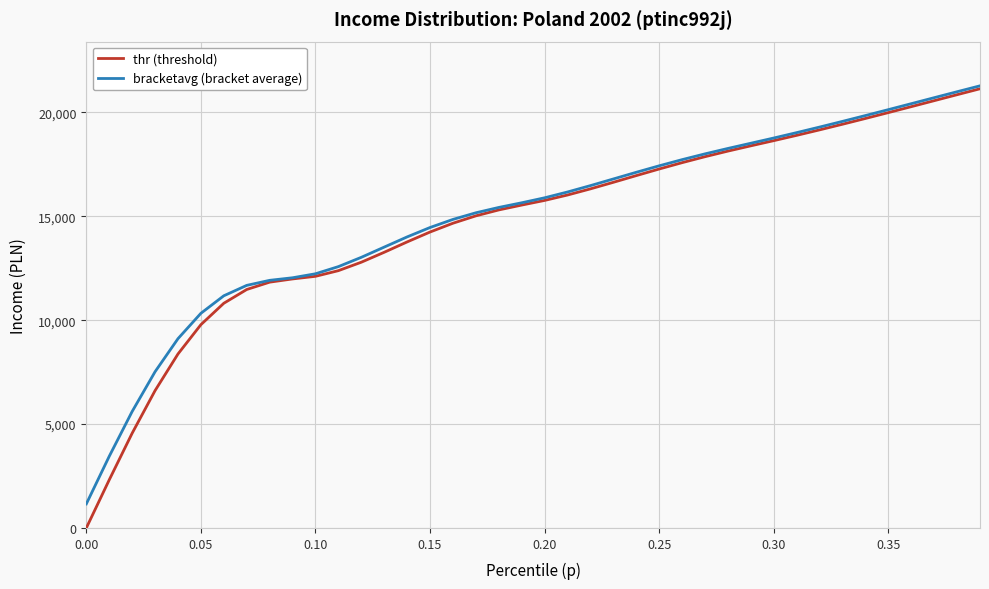

Reading left to right, extract all data points from this chart.

thr (threshold): 0.0	2315.7	4559.8	6611.1	8374.2	9784.9	10814.9	11477.0	11830.0	11985.0	12111.1	12383.8	12789.8	13268.2	13766.8	14243.2	14666.9	15021.4	15306.4	15540.5	15763.9	16024.5	16320.4	16636.1	16958.5	17276.4	17581.6	17869.1	18138.1	18392.4	18641.1	18896.2	19159.8	19431.0	19708.4	19990.8	20276.7	20564.5	20852.3	21138.2
bracketavg (bracket average): 1158.2	3449.2	5606.0	7519.9	9110.7	10331.8	11174.9	11675.5	11917.9	12041.7	12233.7	12578.3	13025.3	13517.8	14008.3	14460.4	14850.2	15169.2	15426.4	15650.8	15890.6	16170.2	16477.2	16797.3	17118.2	17430.3	17726.9	18005.1	18266.2	18516.6	18767.9	19027.3	19294.8	19569.2	19849.2	20133.5	20420.5	20708.5	20995.5	21279.5